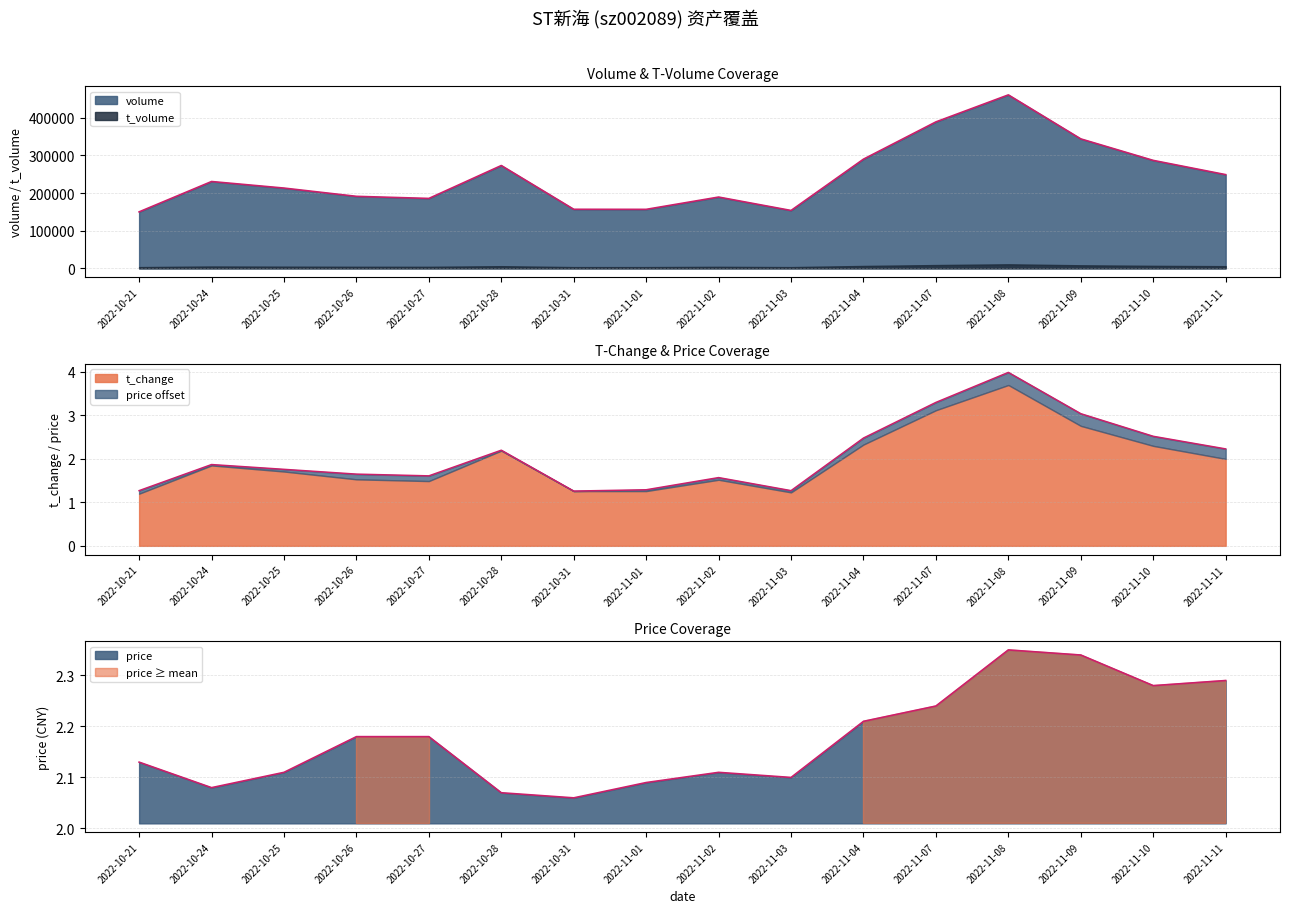

Between 2022-10-26 and 2022-10-21, which is larger?

2022-10-26